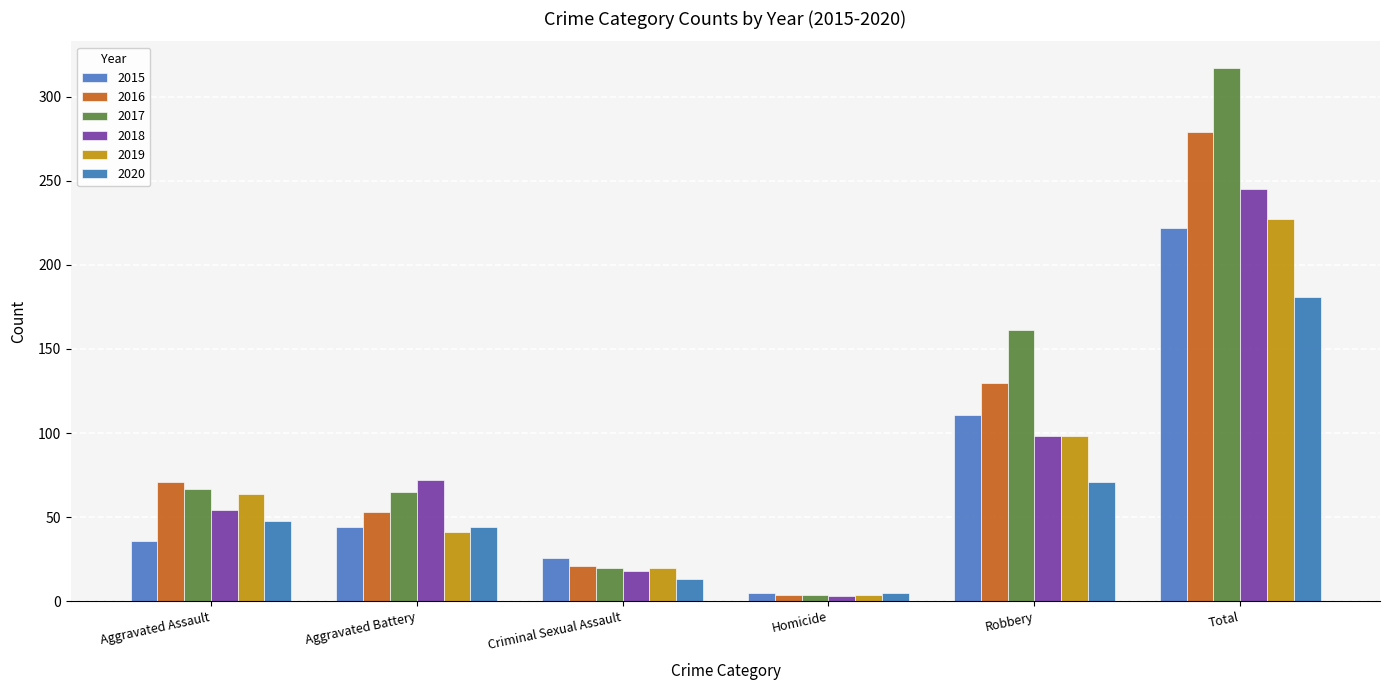

The 2017 series shows 37 at Robbery. True or false?

False